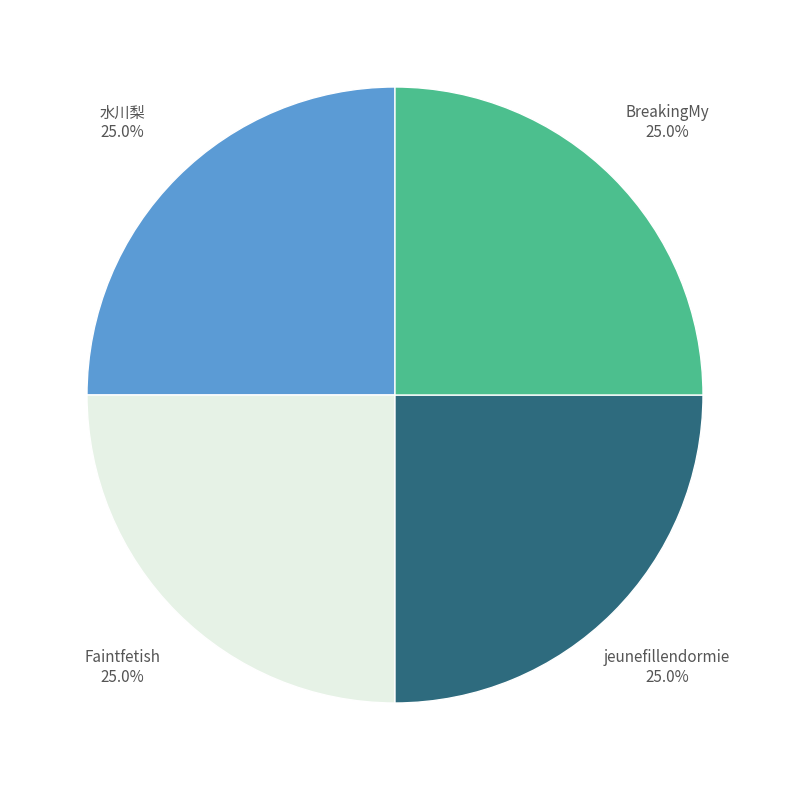

What percentage is the BreakingMy slice, to the nearest percent?

25%